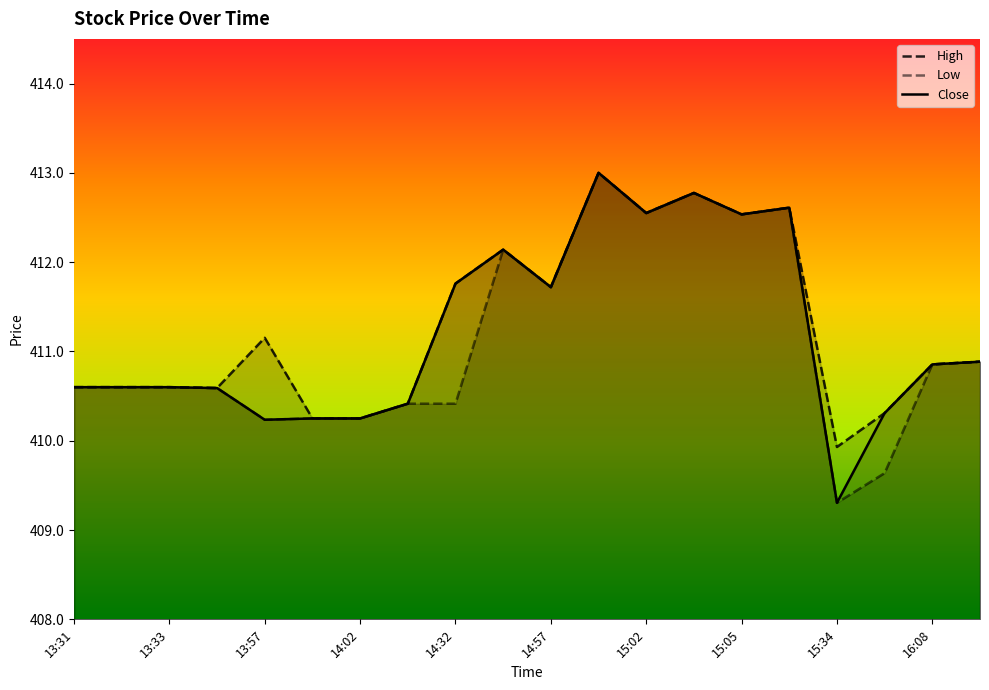

Count the number of categories in the chart.

20